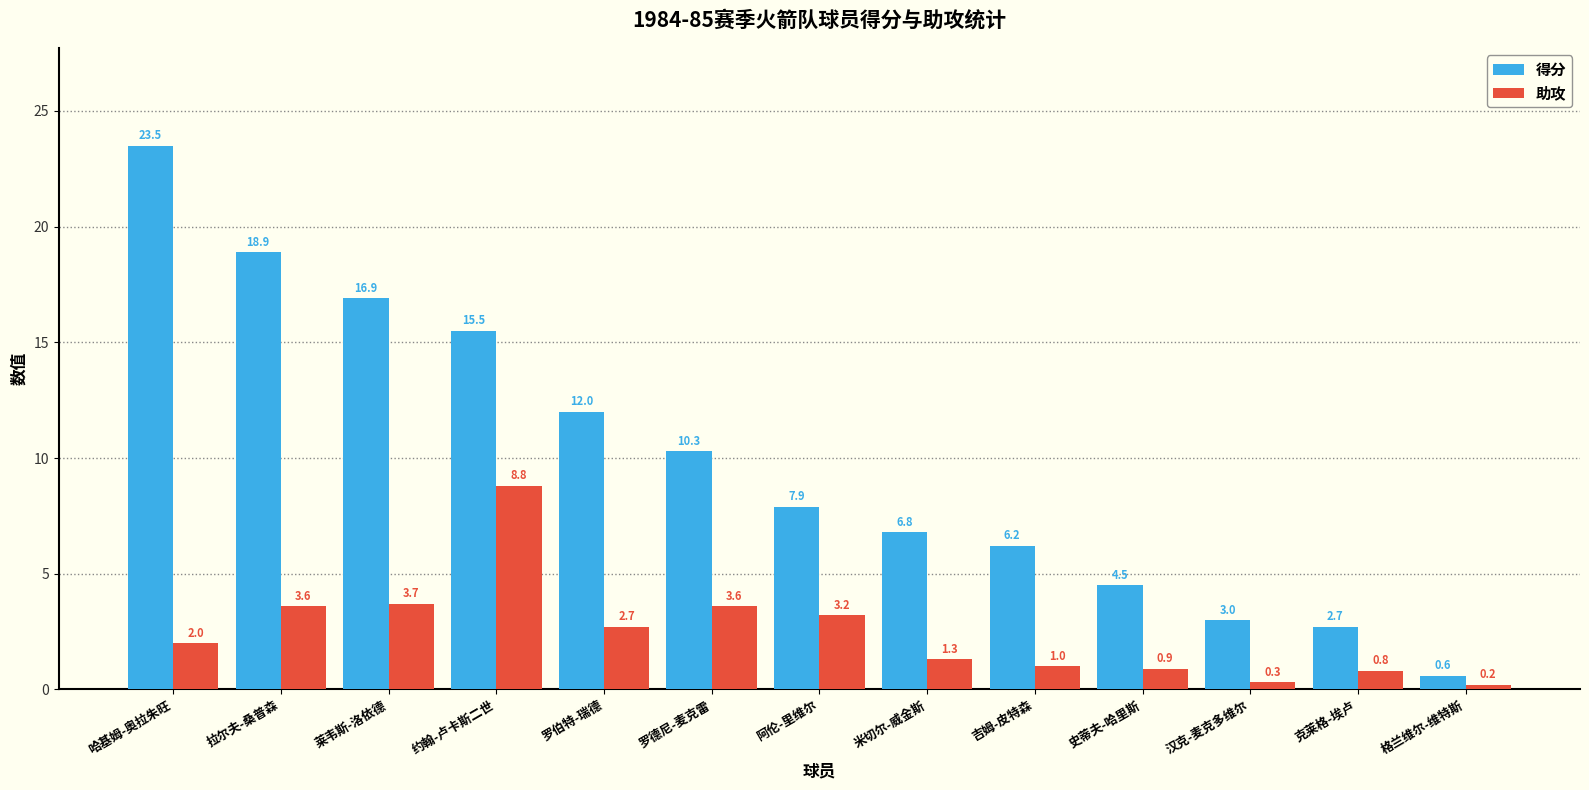

How many bars are there in each group?

2